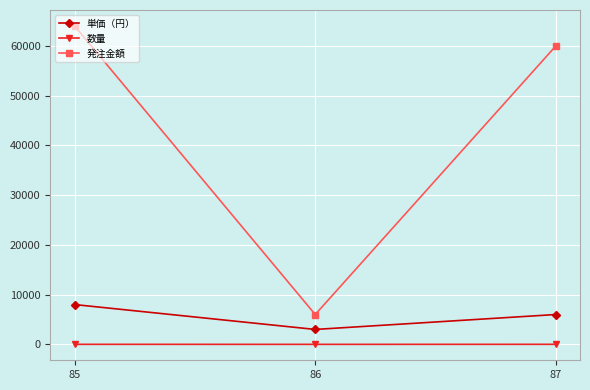

What are all the series names shown in the legend?

単価（円）, 数量, 発注金額